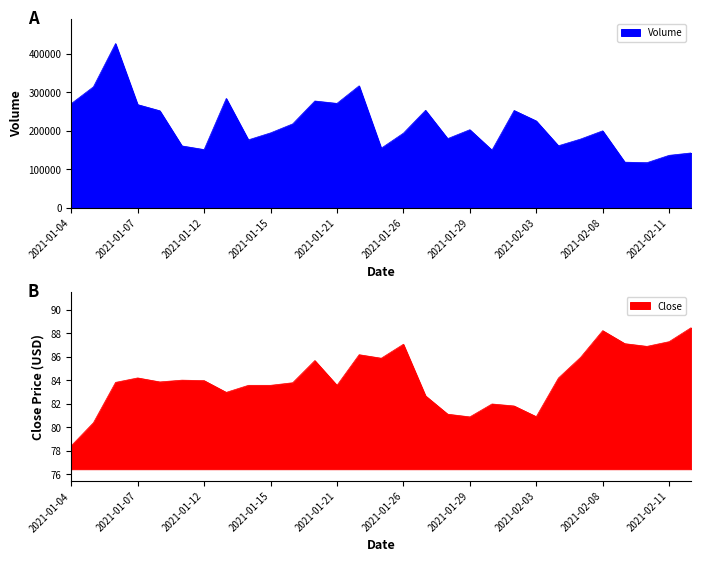

At how many categories does at least one series exceed 408057?

1